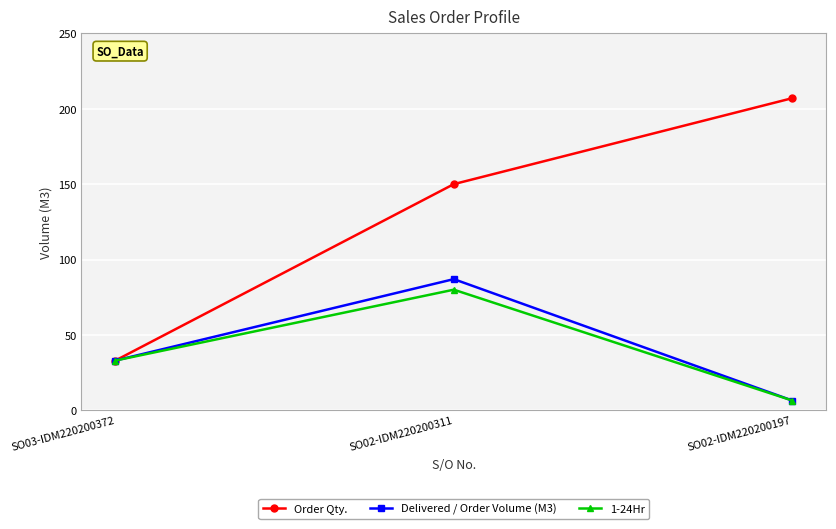

What is the label of the 1st point from the left?

SO03-IDM220200372